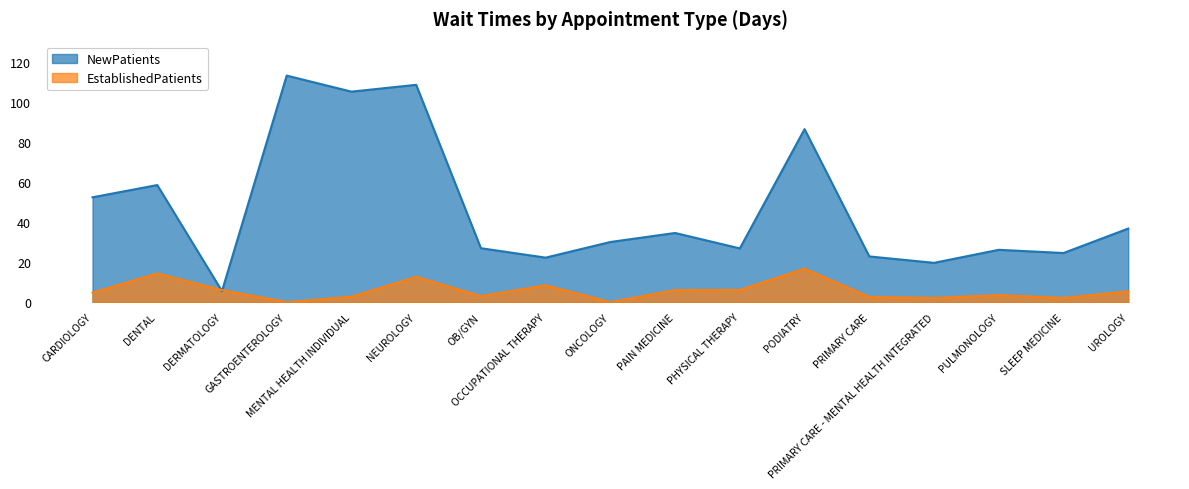

What is the difference between the highest and lowest values at DERMATOLOGY?

0.5